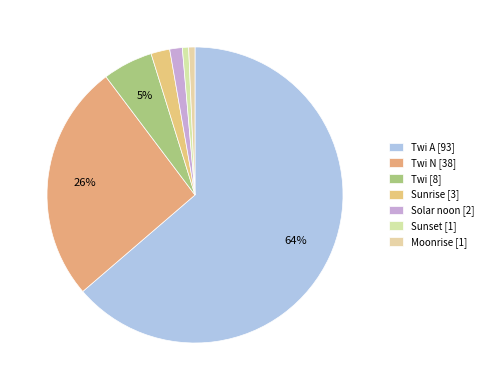

Count the number of slices in the pie.

7